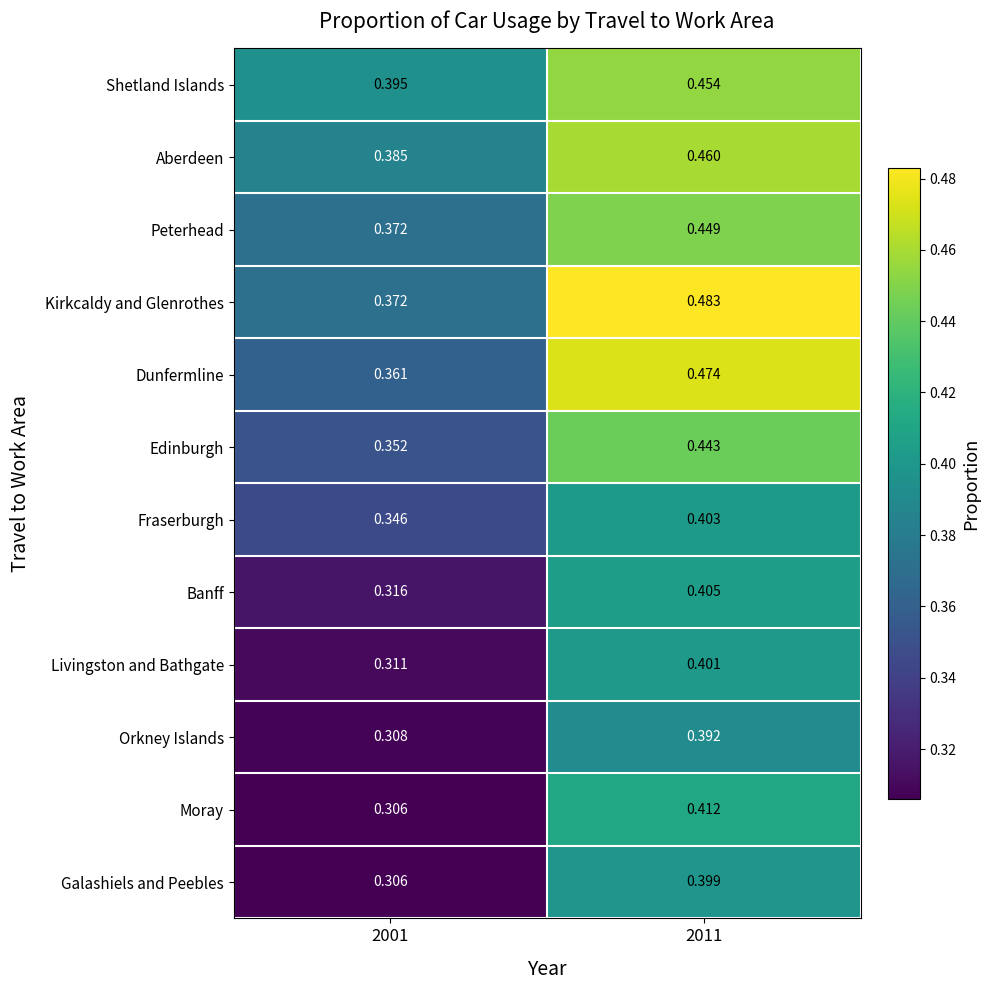

Which series has the widest spread of values?

Dunfermline